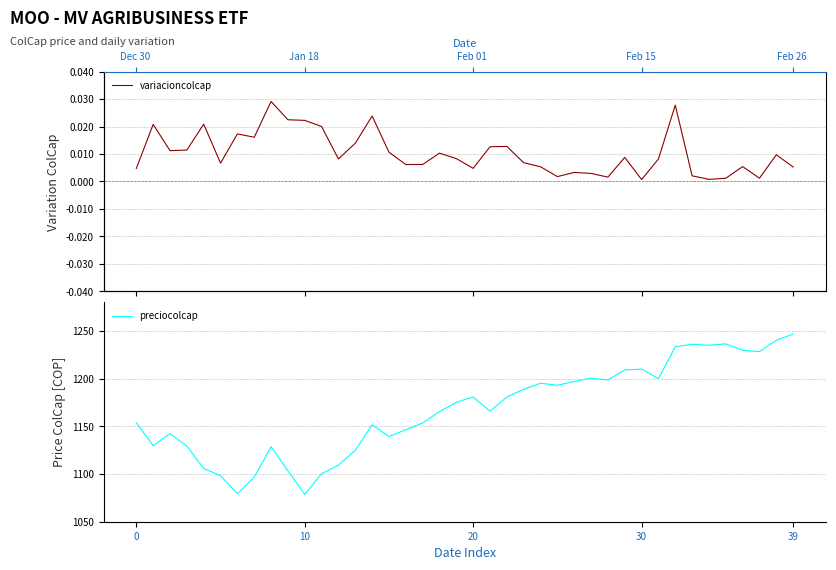

True or false: variacioncolcap and preciocolcap intersect in this chart.

False